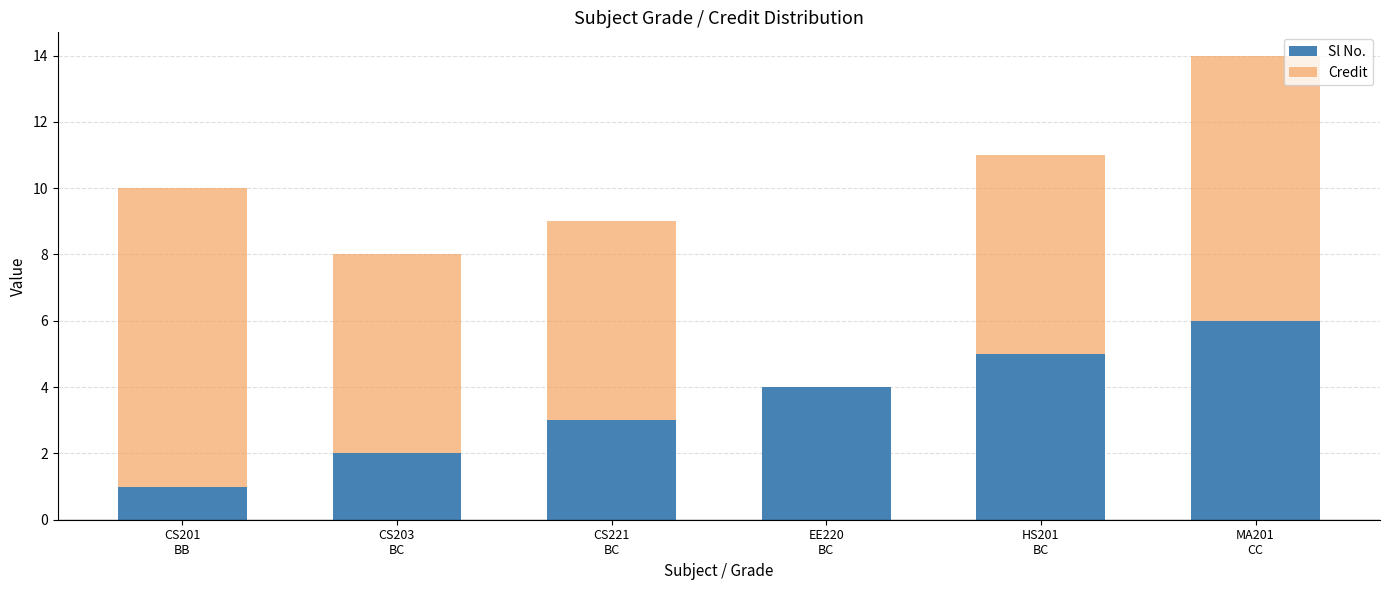

What is the sum of all Sl No. values?

21